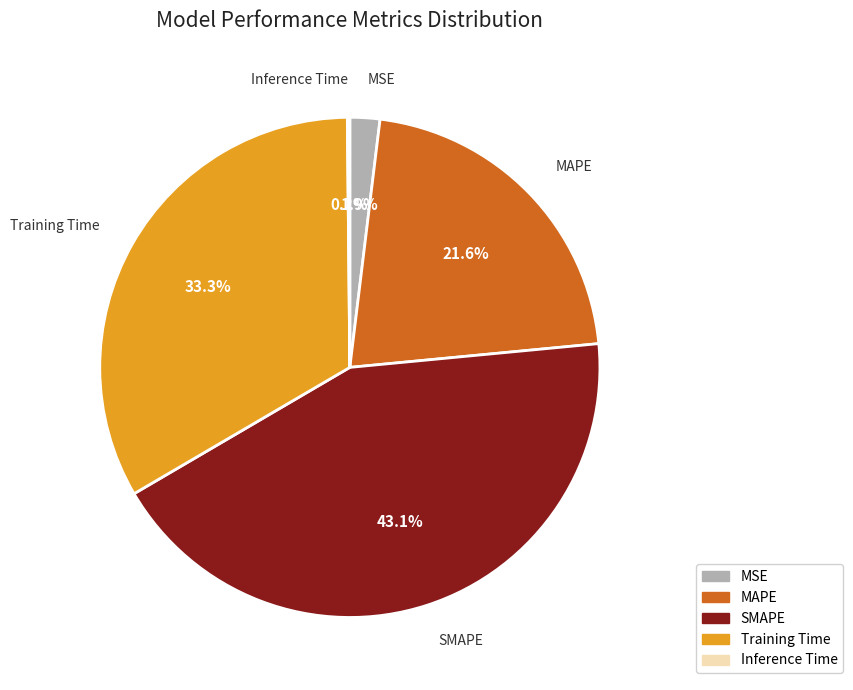

Combined, do MAPE and MSE account for over 50%?

No